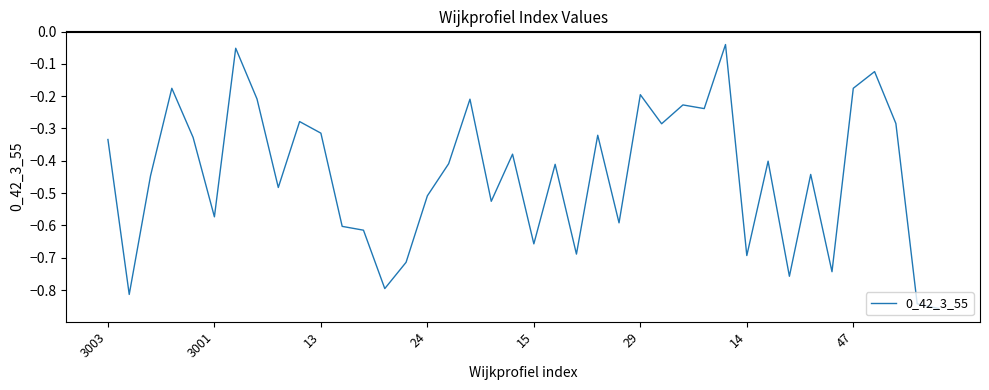

What is the difference between the maximum and minimum values?

0.8